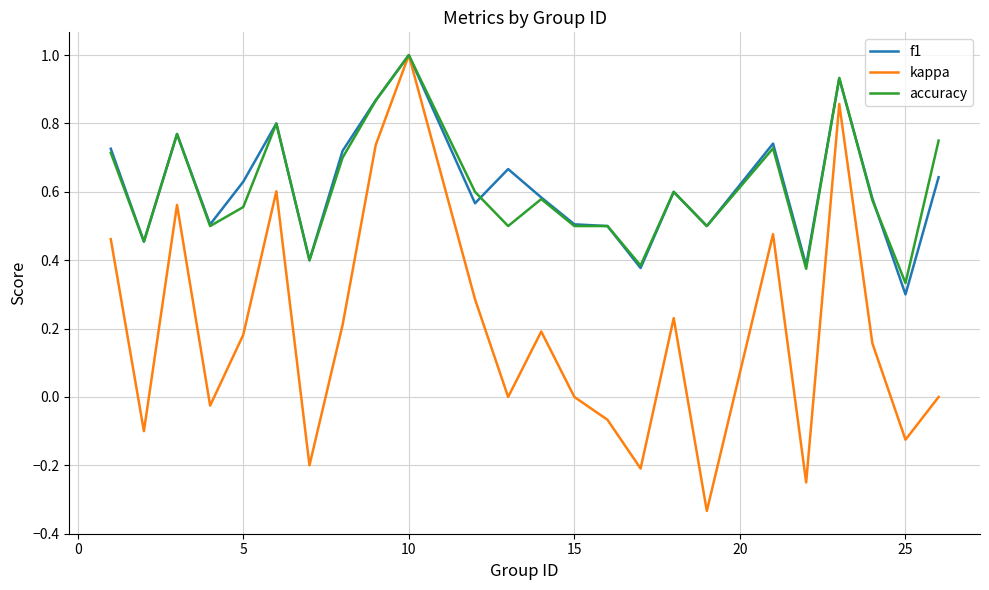

Which series has the widest spread of values?

kappa